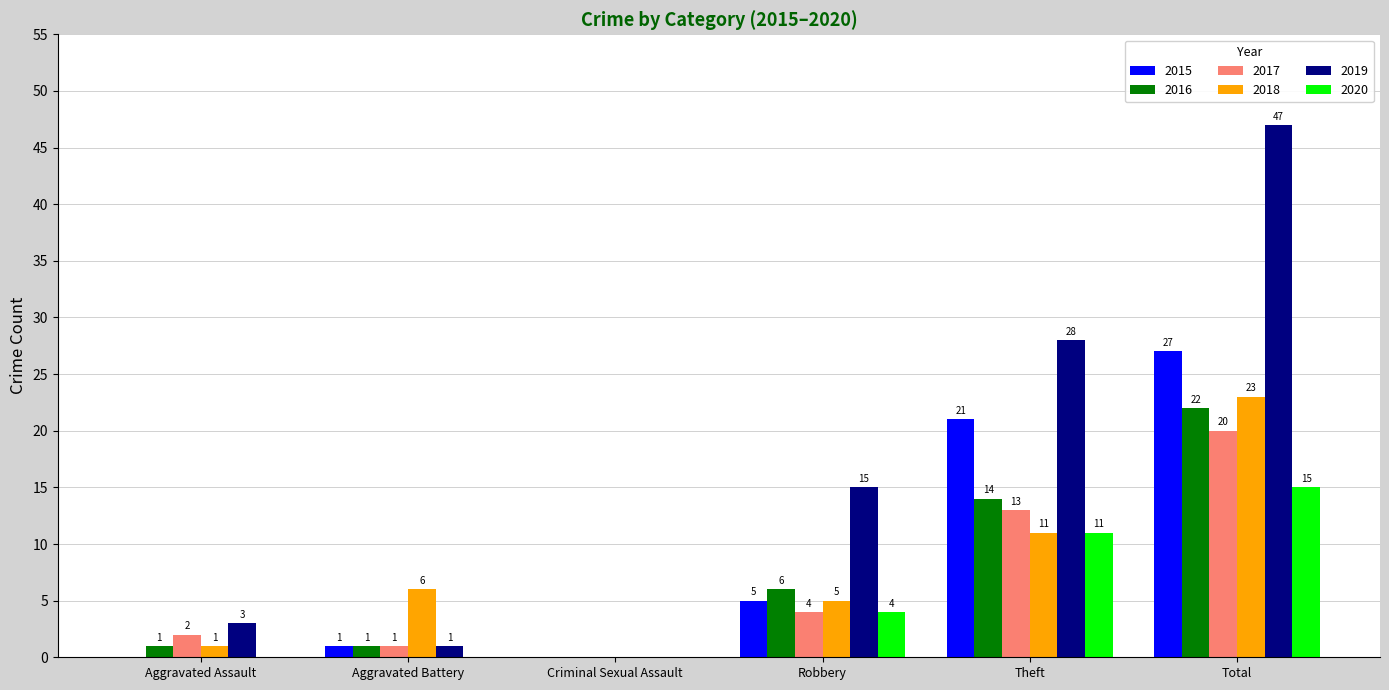

Reading left to right, transcribe all the data shown in this chart.

2015: 0	1	0	5	21	27
2016: 1	1	0	6	14	22
2017: 2	1	0	4	13	20
2018: 1	6	0	5	11	23
2019: 3	1	0	15	28	47
2020: 0	0	0	4	11	15